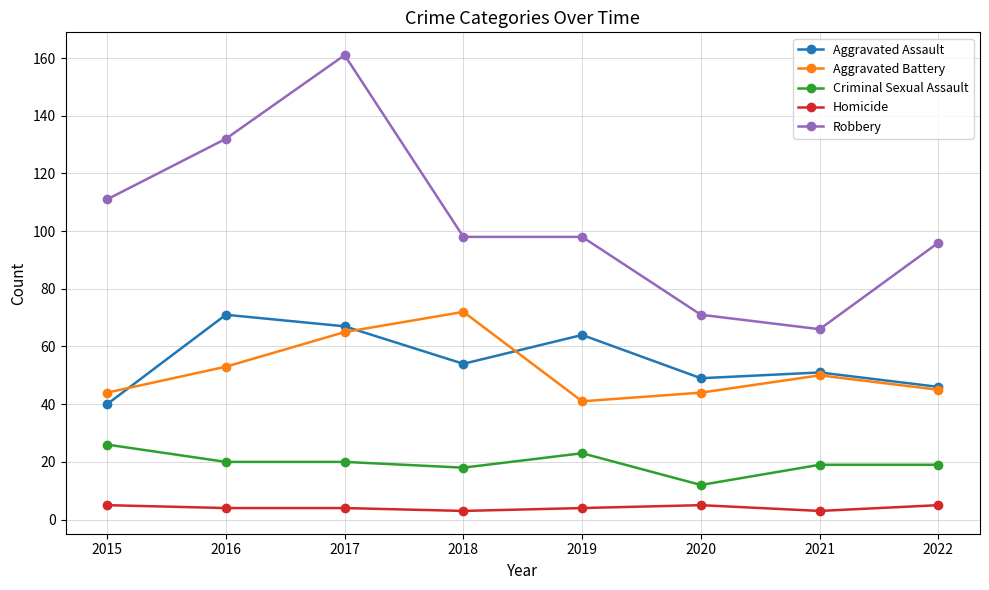

Does the chart have visible grid lines?

Yes